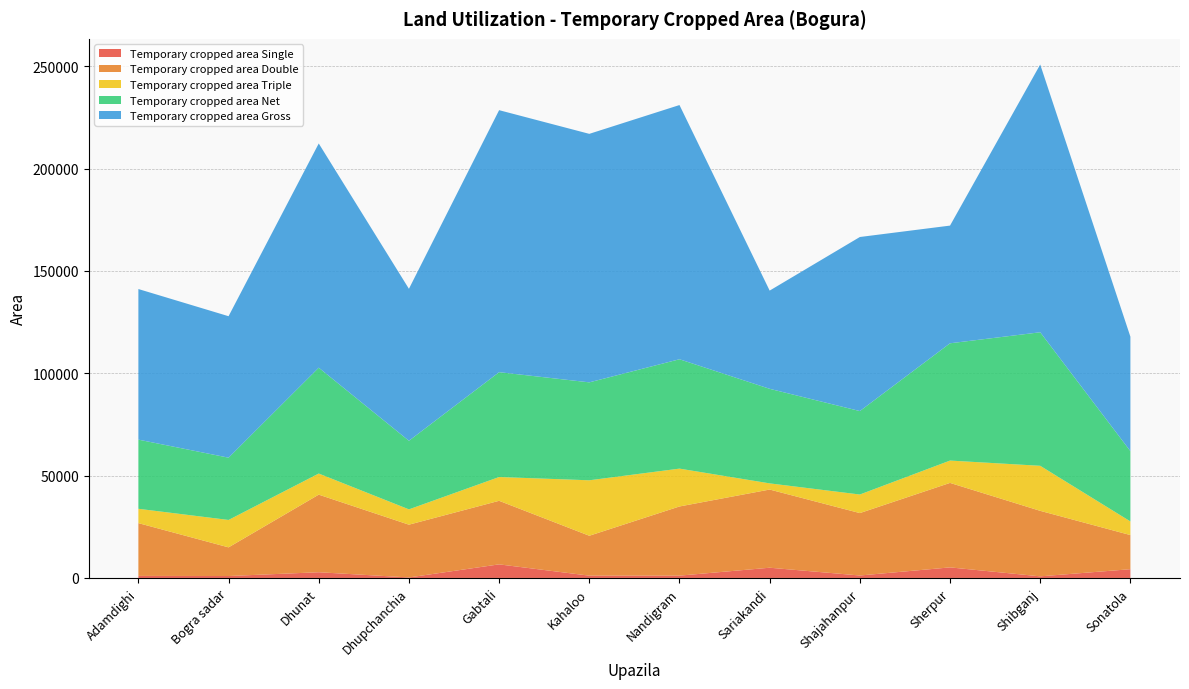

Reading left to right, what are all the values shown in this chart?

Temporary cropped area Single: Adamdighi=1008	Bogra sadar=945	Dhunat=2794	Dhupchanchia=250	Gabtali=6642	Kahaloo=1122	Nandigram=1130	Sariakandi=5000	Shajahanpur=1200	Sherpur=5162	Shibganj=785	Sonatola=4280
Temporary cropped area Double: Adamdighi=25787	Bogra sadar=14005	Dhunat=37915	Dhupchanchia=25784	Gabtali=31056	Kahaloo=19500	Nandigram=33800	Sariakandi=38200	Shajahanpur=30500	Sherpur=41280	Shibganj=32010	Sonatola=16675
Temporary cropped area Triple: Adamdighi=7000	Bogra sadar=13390	Dhunat=10311	Dhupchanchia=7480	Gabtali=11618	Kahaloo=27100	Nandigram=18493	Sariakandi=3010	Shajahanpur=9069	Sherpur=10915	Shibganj=22007	Sonatola=6663
Temporary cropped area Net: Adamdighi=33795	Bogra sadar=30429	Dhunat=51716	Dhupchanchia=33514	Gabtali=51232	Kahaloo=47853	Nandigram=53440	Sariakandi=46210	Shajahanpur=40777	Sherpur=57307	Shibganj=65247	Sonatola=34343
Temporary cropped area Gross: Adamdighi=73582	Bogra sadar=69125	Dhunat=109557	Dhupchanchia=74258	Gabtali=128022	Kahaloo=121422	Nandigram=124209	Sariakandi=47985	Shajahanpur=85049	Sherpur=57504	Shibganj=130826	Sonatola=55924